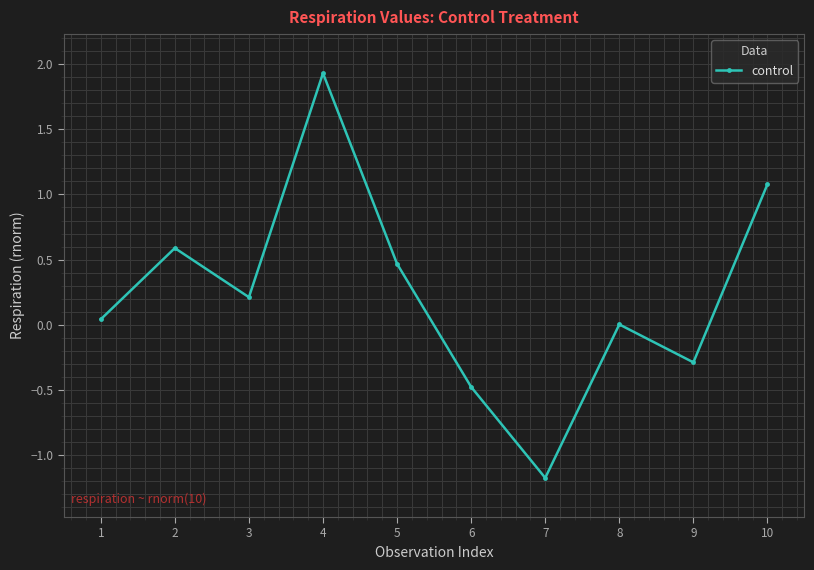

Is this an area chart (filled region under the line)?

No